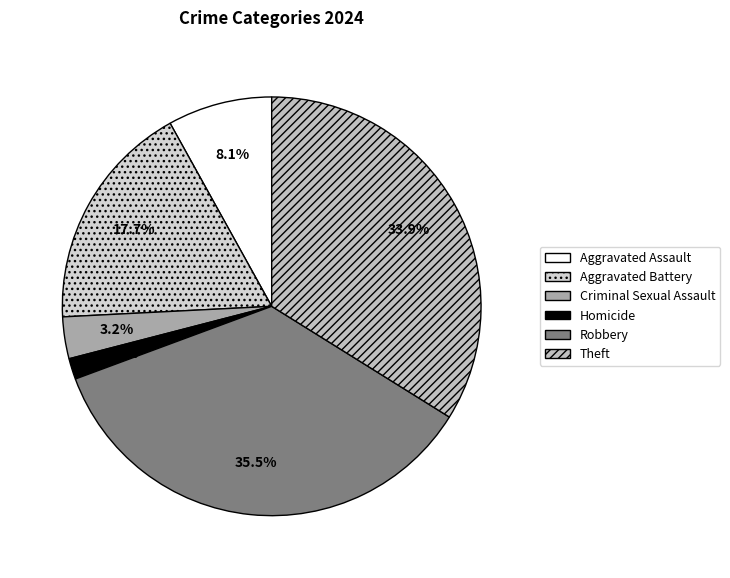

Count the number of slices in the pie.

6